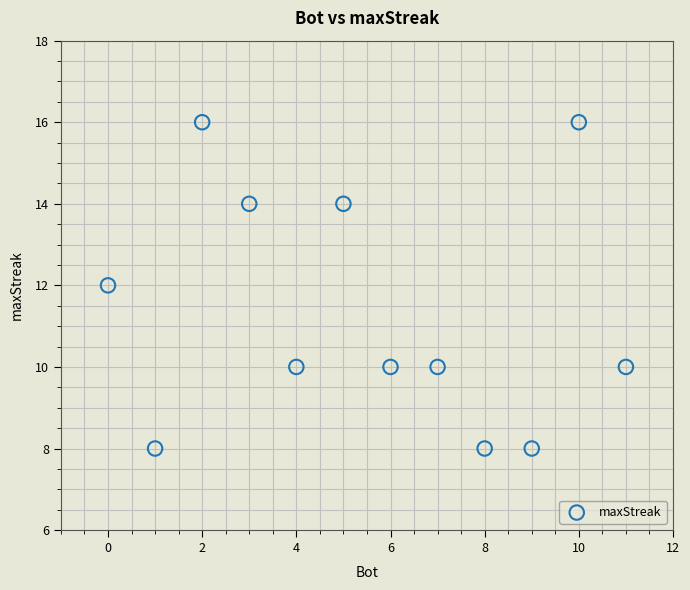

What is the range of X values (max minus min)?

11